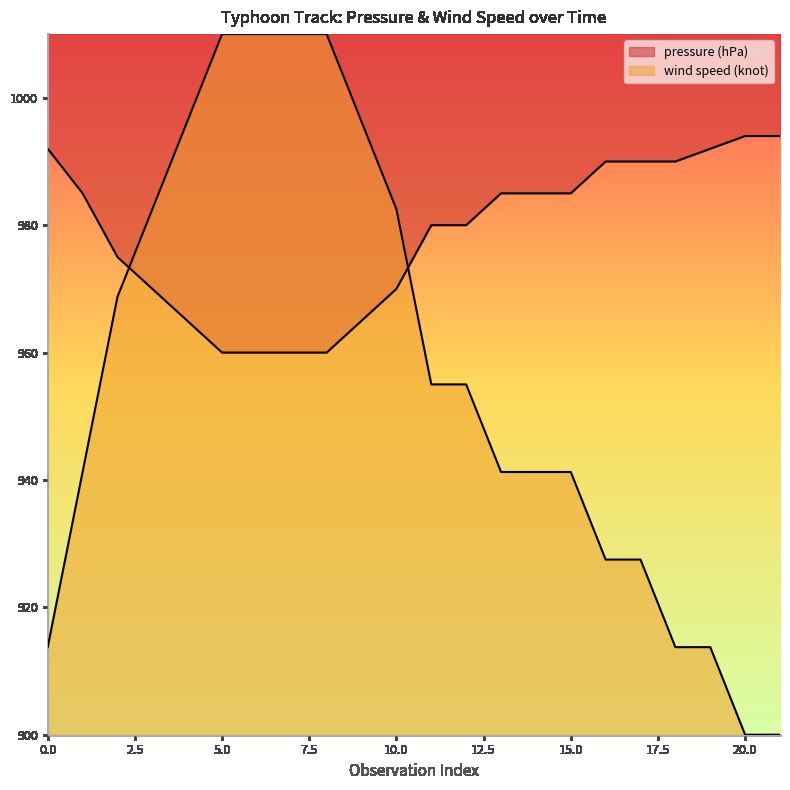

Reading left to right, what are all the values shown in this chart?

pressure (hPa): 992.0	985.0	975.0	970.0	965.0	960.0	960.0	960.0	960.0	965.0	970.0	980.0	980.0	985.0	985.0	985.0	990.0	990.0	990.0	992.0	994.0	994.0
wind speed (knot): 913.8	941.2	968.8	982.5	996.2	1010.0	1010.0	1010.0	1010.0	996.2	982.5	955.0	955.0	941.2	941.2	941.2	927.5	927.5	913.8	913.8	900.0	900.0